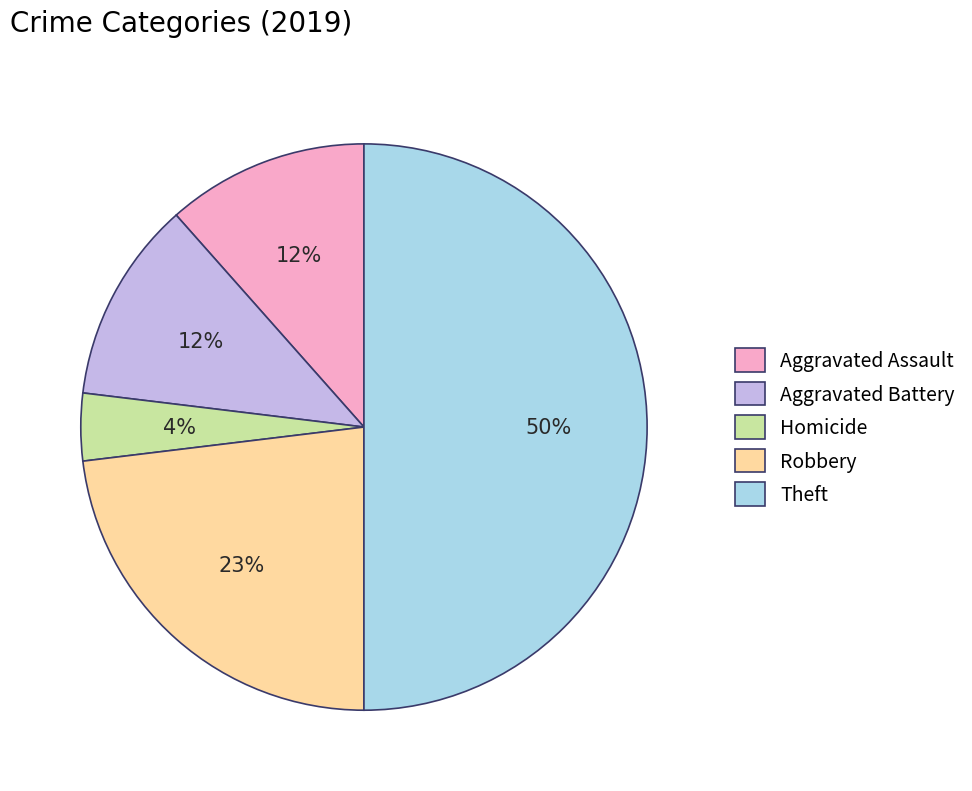

Does Robbery account for over 50% of the chart?

No